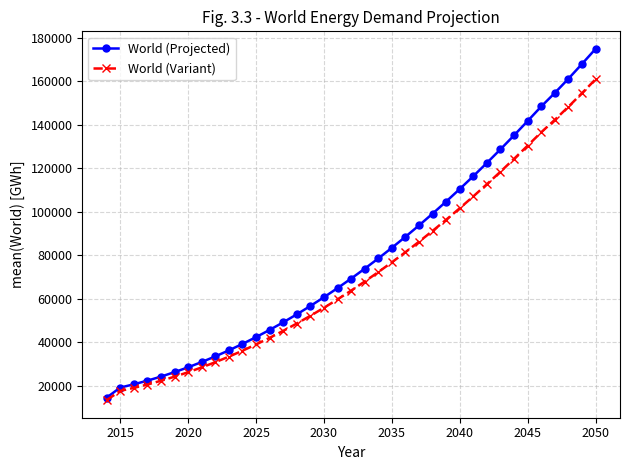

Reading left to right, list all the values displayed in this chart.

World (Projected): 14427.0	19066.8	20566.1	22249.7	24117.1	26167.6	28400.5	30815.4	33411.5	36188.4	39145.2	42281.6	45596.8	49090.2	52761.2	56609.2	60633.7	64833.9	69209.3	73759.3	78483.3	83380.6	88450.7	93692.9	99106.6	104691.2	110446.2	116370.8	122464.5	128726.8	135156.8	141754.1	148431.0	154673.5	161194.3	168001.4	174940.5
World (Variant): 13272.8	17541.4	18920.8	20469.7	22187.7	24074.2	26128.5	28350.2	30738.6	33293.3	36013.6	38899.1	41949.0	45162.9	48540.3	52080.5	55783.0	59647.2	63672.6	67858.6	72204.6	76710.2	81374.6	86197.5	91178.1	96315.9	101610.5	107061.2	112667.4	118428.6	124344.3	130413.8	136556.5	142299.6	148298.8	154561.3	160945.3